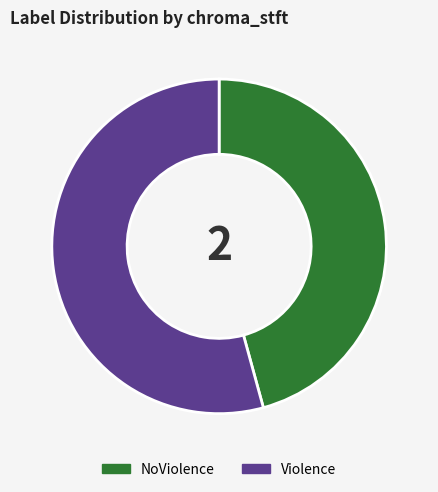

Which has a higher value, NoViolence or Violence?

Violence